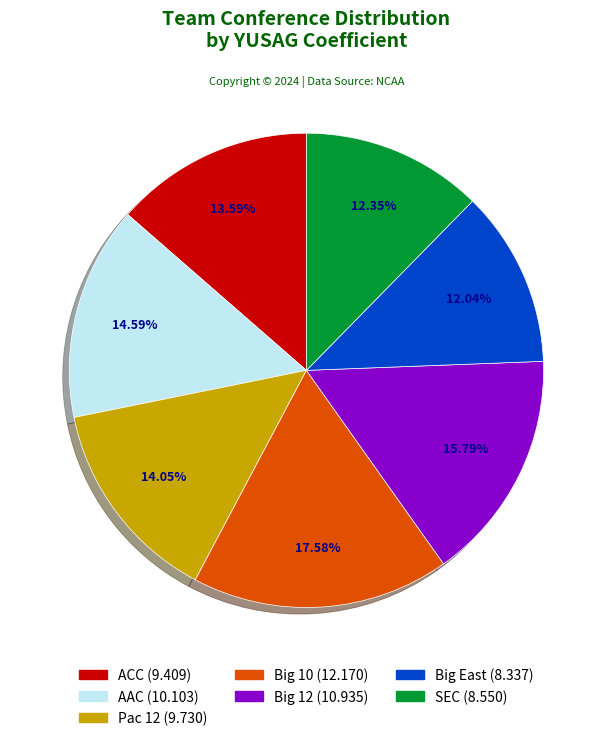

Is there a majority slice in this chart?

No